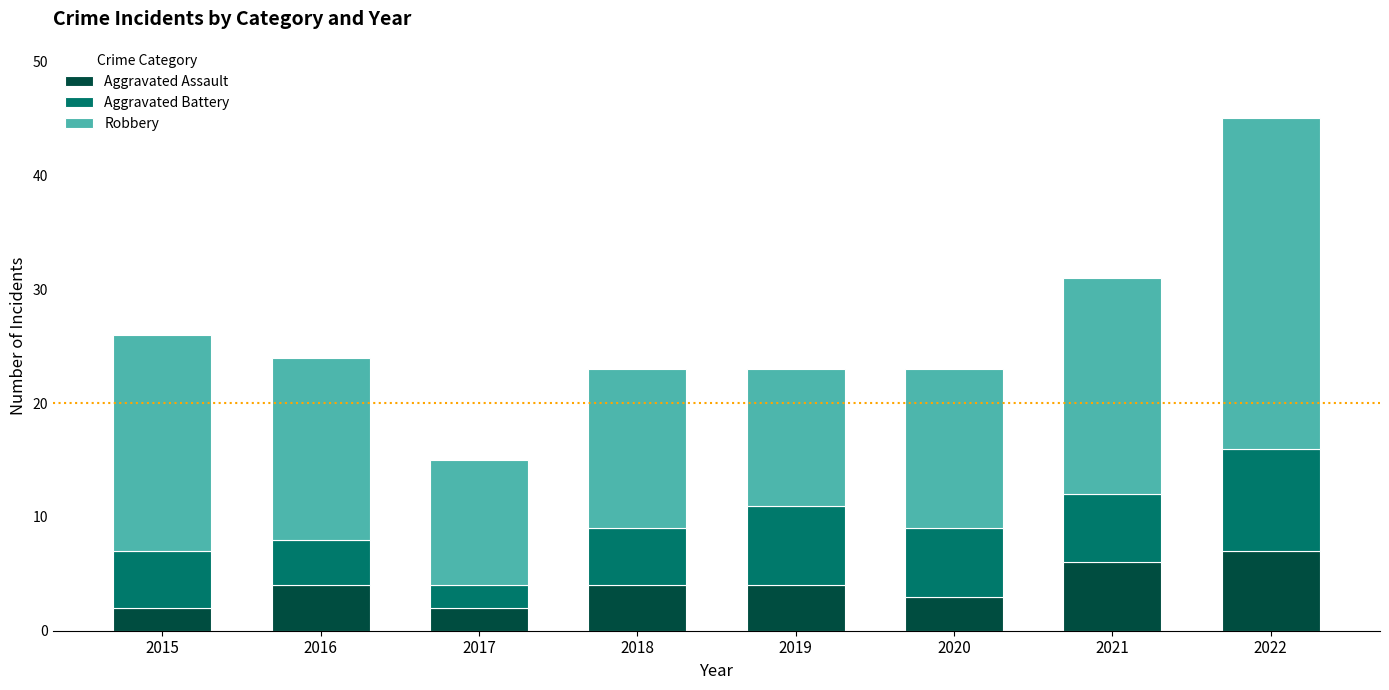

What value does the Aggravated Assault series have at 2022?

7